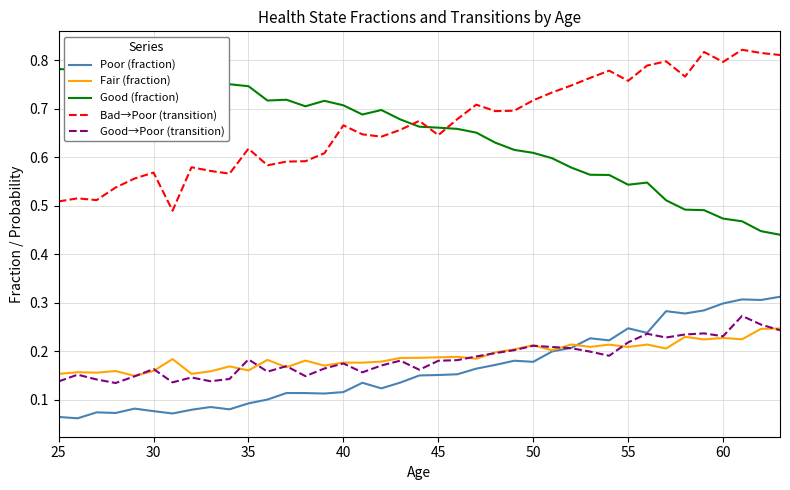

True or false: Good (fraction) and Good→Poor (transition) intersect in this chart.

False